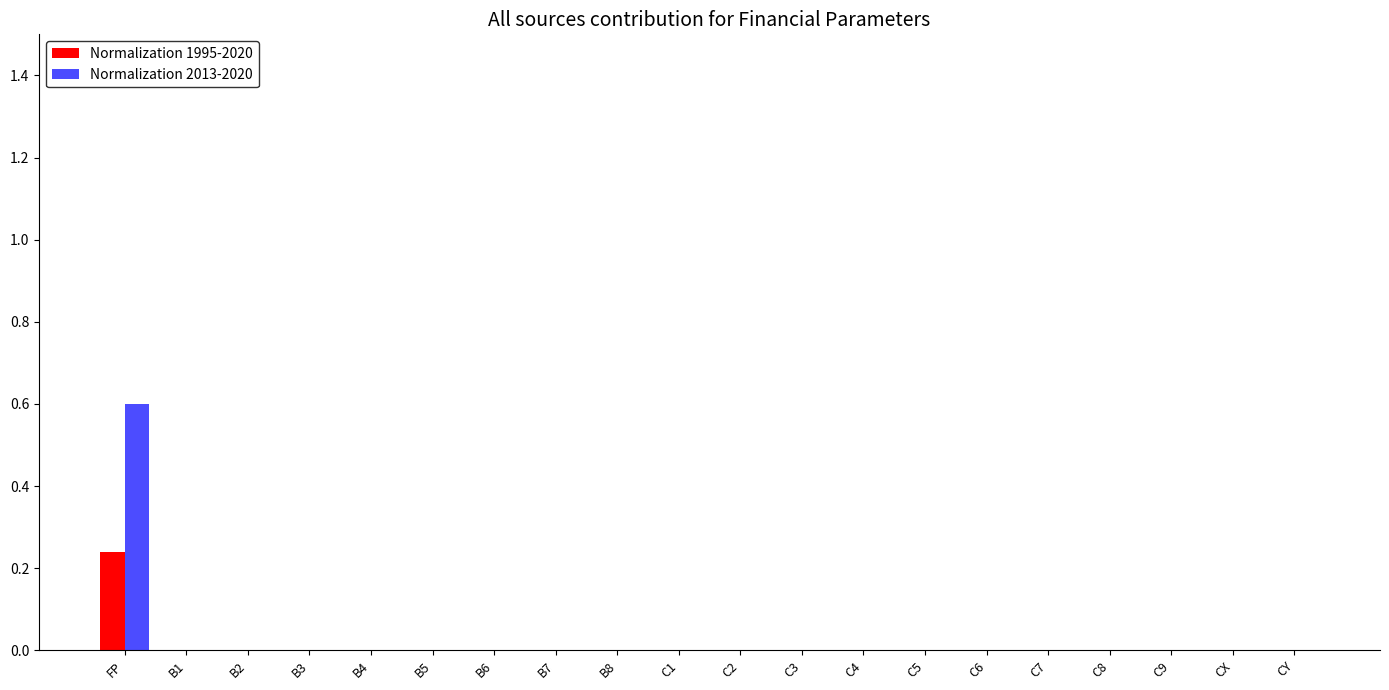

True or false: Normalization 2013-2020 has a value of 0.2 at C7.

False